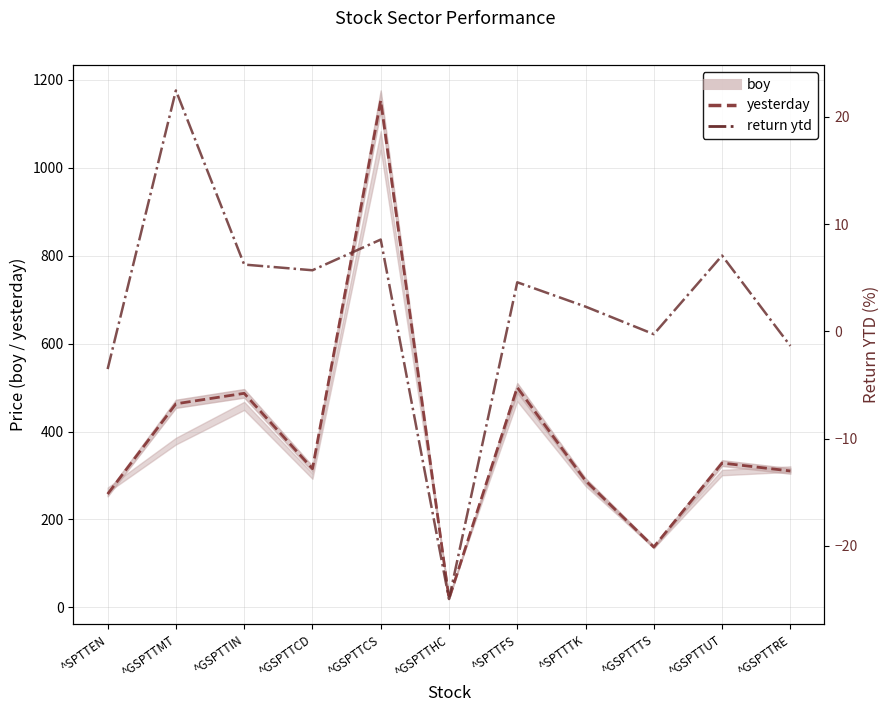

Reading right to left, what are all the values shown in this chart?

boy: ^GSPTTRE=314.6	^GSPTTUT=306.7	^GSPTTTS=137.6	^SPTTTK=281.8	^SPTTFS=478.5	^GSPTTHC=25.7	^GSPTTCS=1062.4	^GSPTTCD=298.5	^GSPTTIN=458.4	^GSPTTMT=378.2	^SPTTEN=267.1
yesterday: ^GSPTTRE=310.3	^GSPTTUT=328.3	^GSPTTTS=137.3	^SPTTTK=288.3	^SPTTFS=500.4	^GSPTTHC=19.3	^GSPTTCS=1153.2	^GSPTTCD=315.4	^GSPTTIN=487.0	^GSPTTMT=463.1	^SPTTEN=257.7
return ytd: ^GSPTTRE=-1.4	^GSPTTUT=7.1	^GSPTTTS=-0.3	^SPTTTK=2.3	^SPTTFS=4.6	^GSPTTHC=-24.9	^GSPTTCS=8.6	^GSPTTCD=5.7	^GSPTTIN=6.2	^GSPTTMT=22.4	^SPTTEN=-3.5